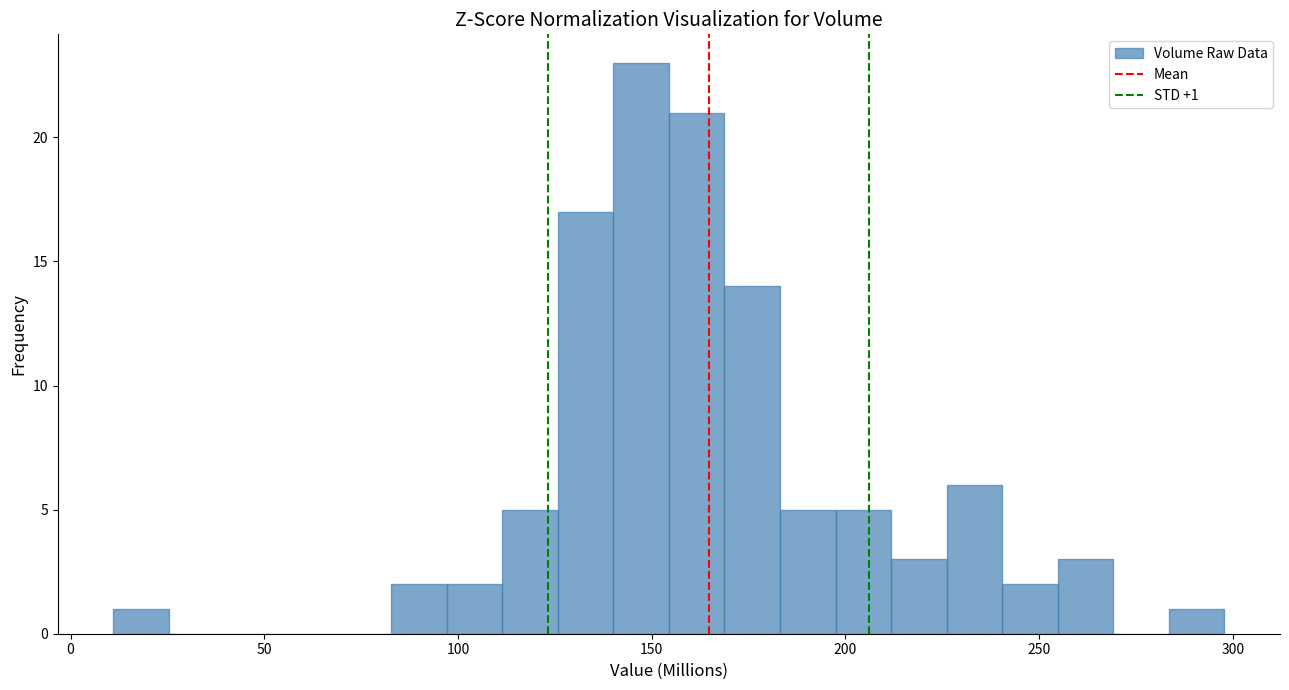

Read against the x-axis, roughly where is the centre of the tallest bar?

145